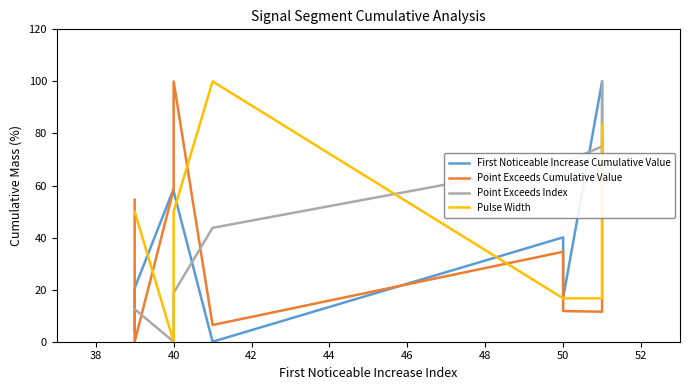

What is the difference between the maximum and minimum values in the First Noticeable Increase Cumulative Value series?

100.0